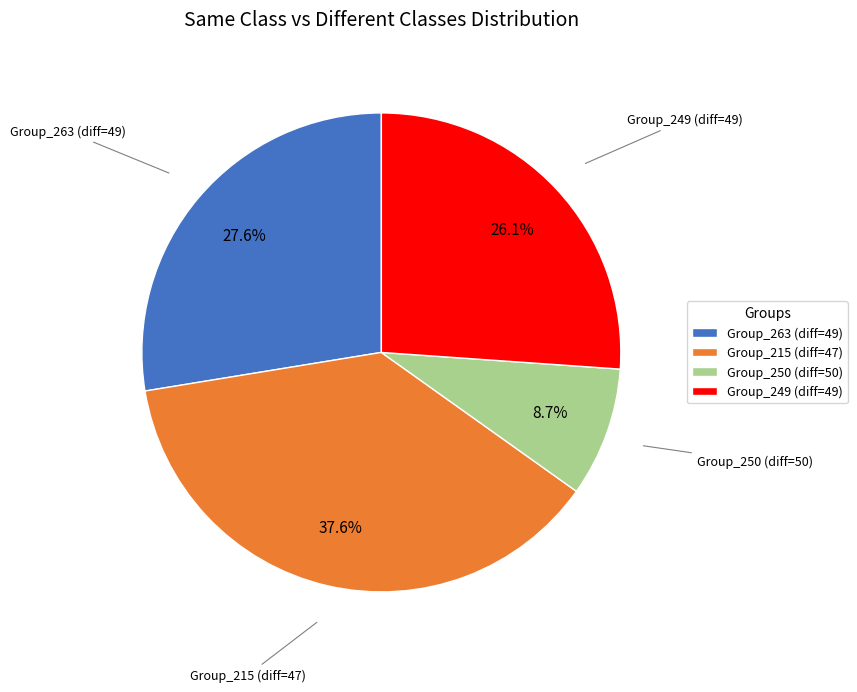

How many segments does this pie chart have?

4